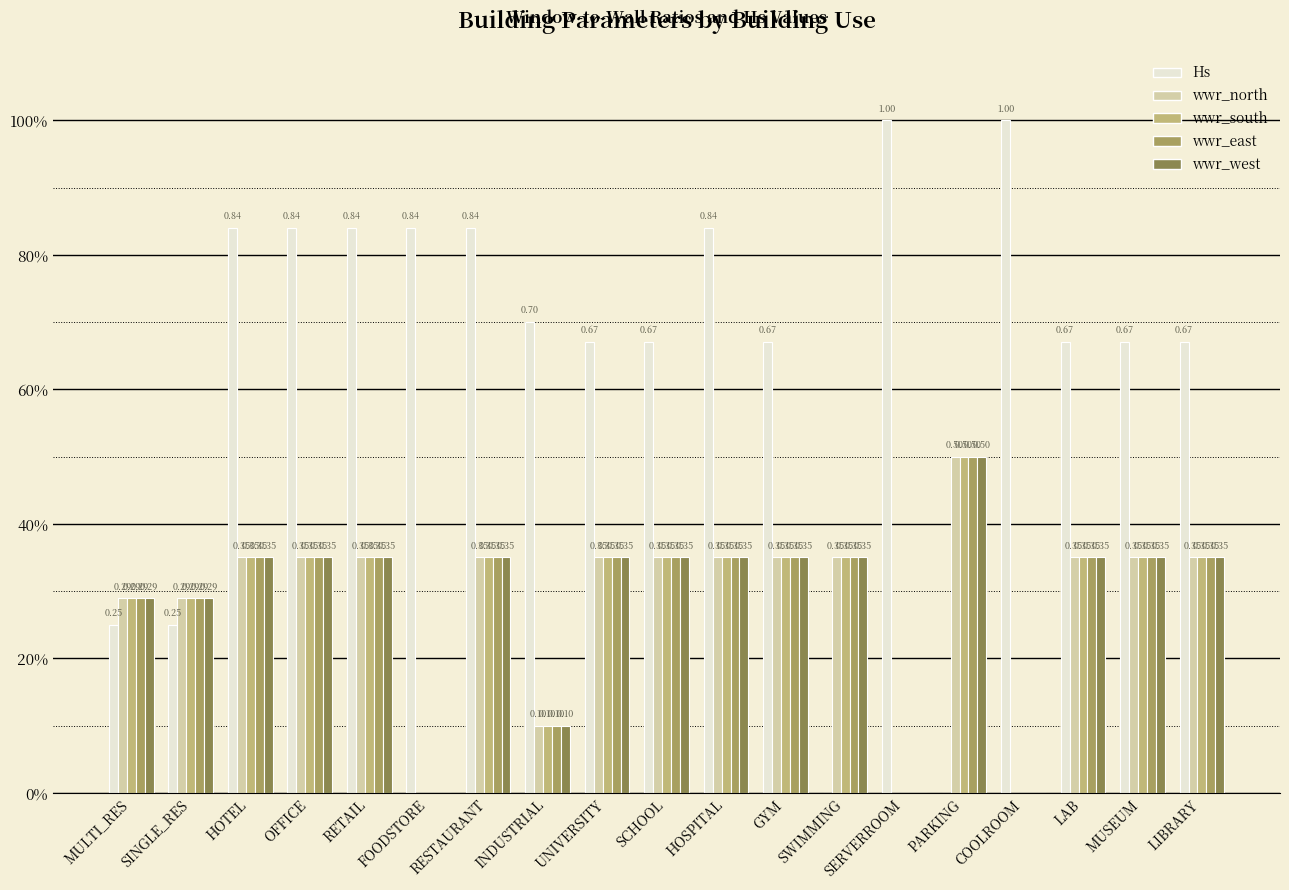

Rank the series at SCHOOL from lowest to highest value.

wwr_north, wwr_south, wwr_east, wwr_west, Hs